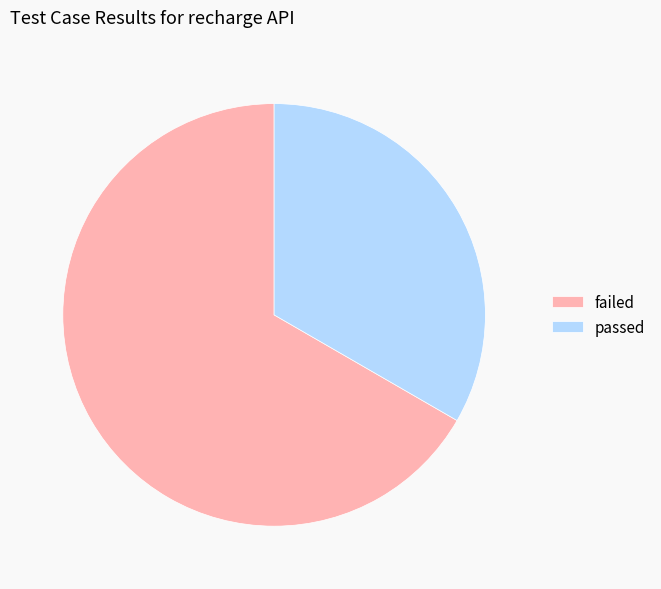

Is there a majority slice in this chart?

Yes